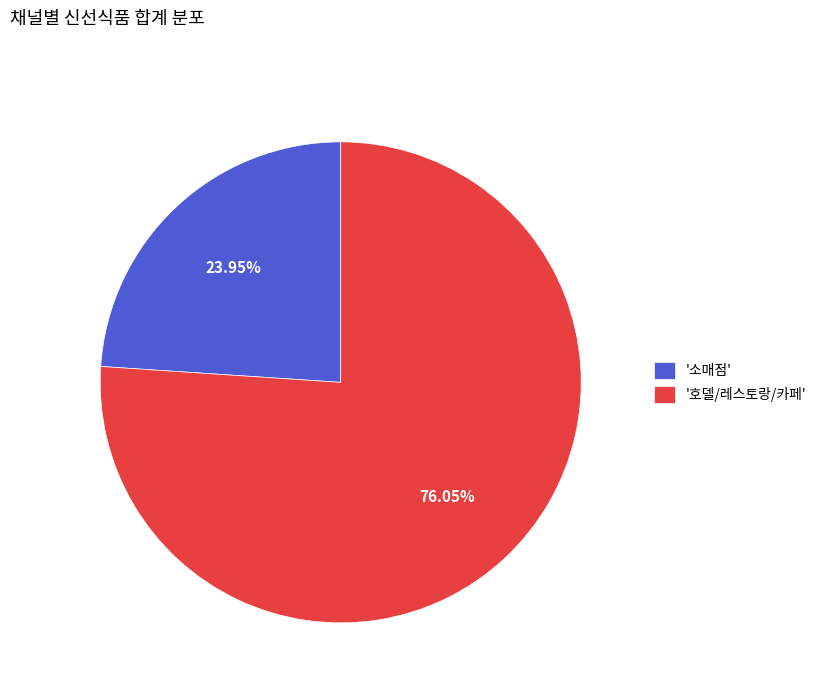

Approximately how many times larger is the value at '소매점' compared to '호델/레스토랑/카페'?

0.3